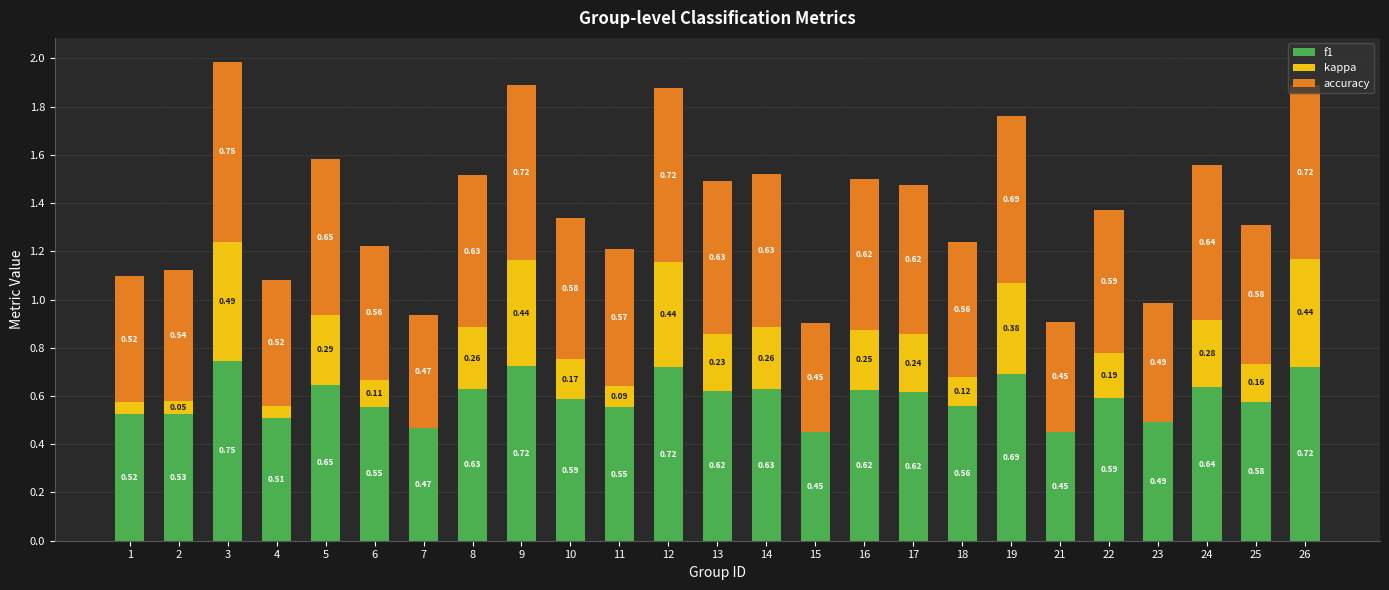

Is it true that f1 equals 1.3 at 3?

False